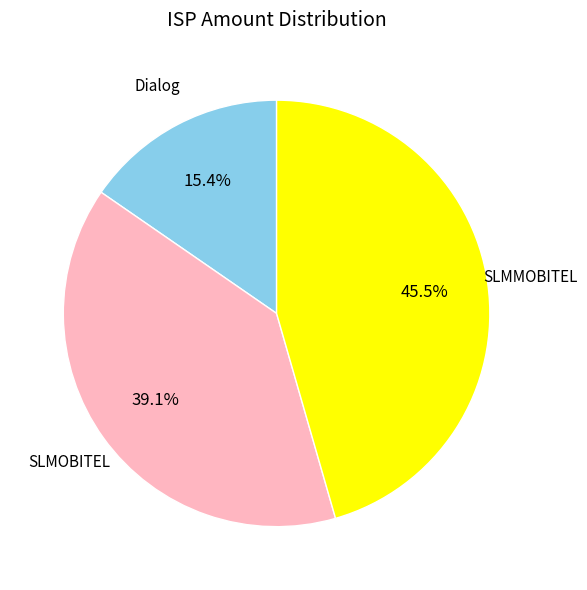

Rank the categories by value from highest to lowest.

SLMMOBITEL, SLMOBITEL, Dialog